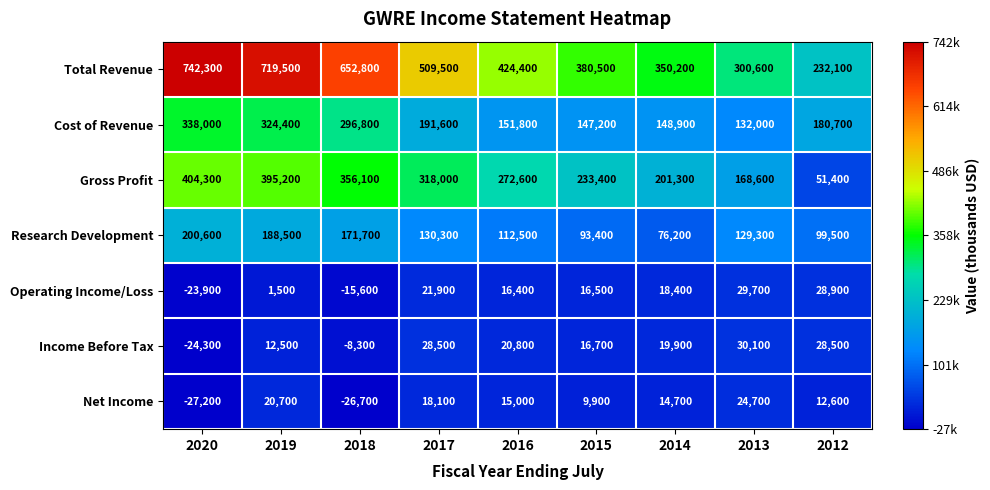

What is the difference between the highest and lowest values at 2012?

219500